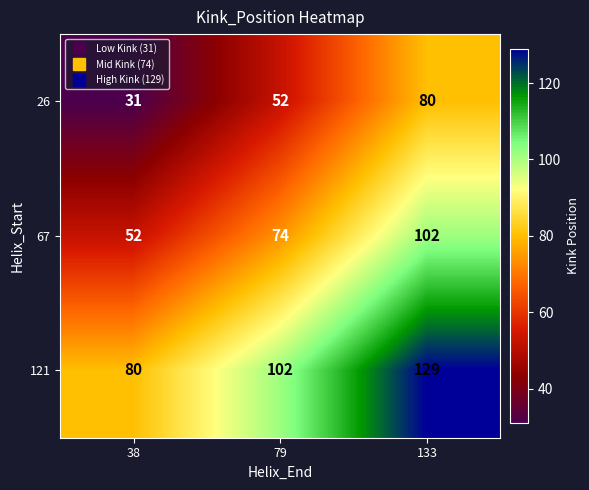

Which series has the largest range (max minus min)?

67